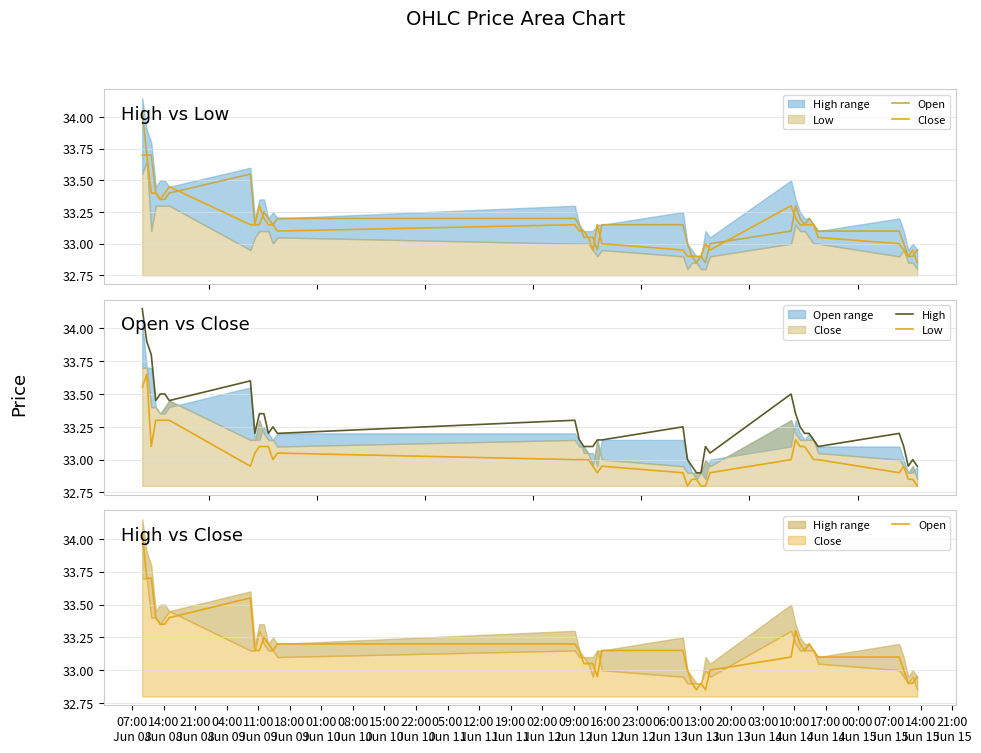

What is the maximum value for High?

34.2